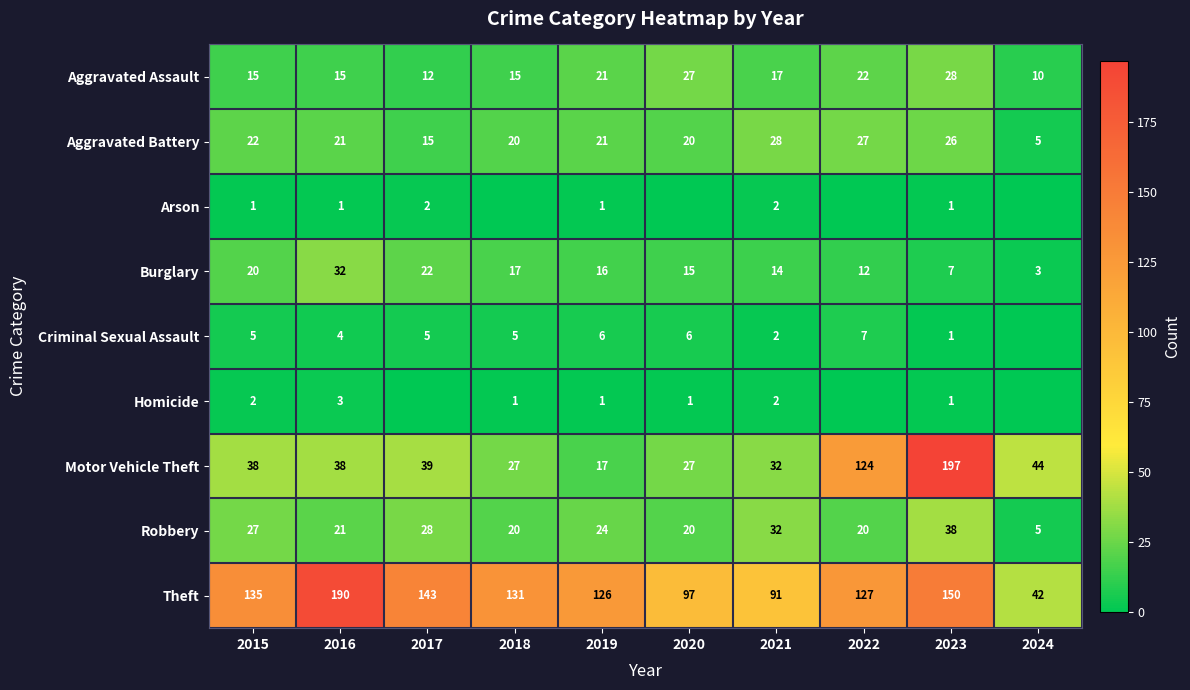

Which series changed the most between 2015 and 2019?

Motor Vehicle Theft